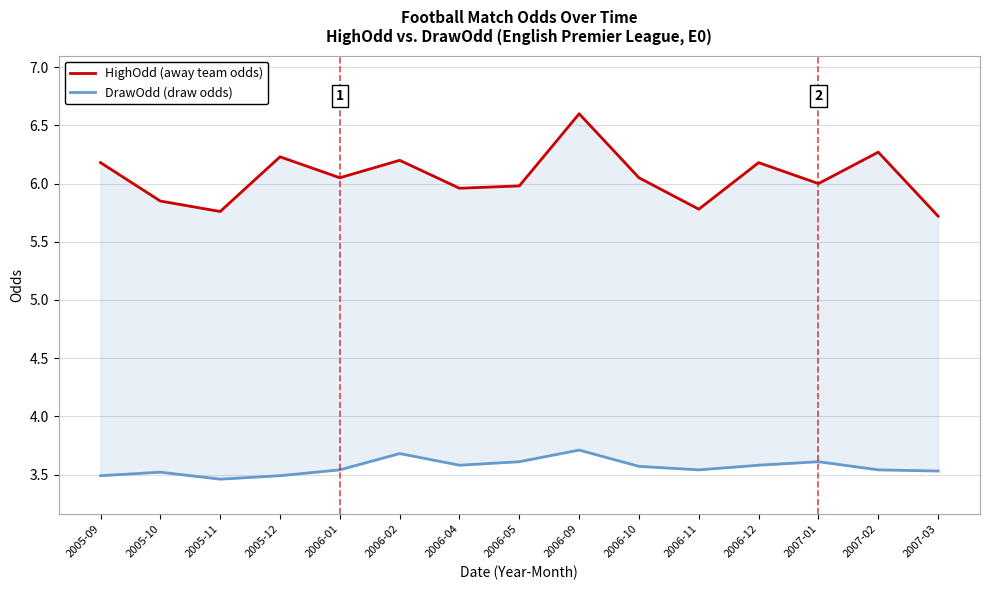

Which has a higher value, 2007-02 or 2006-05?

2007-02